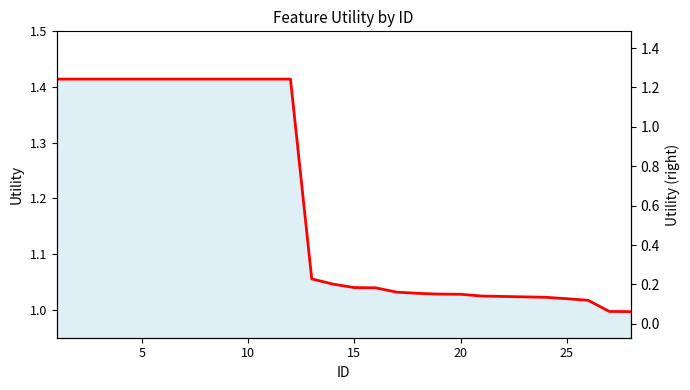

What is the value of the 8th point from the left?

1.4